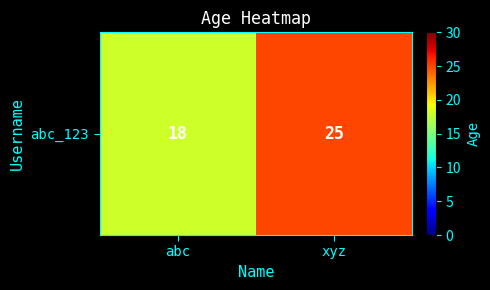

Reading left to right, list all the values displayed in this chart.

abc=18	xyz=25